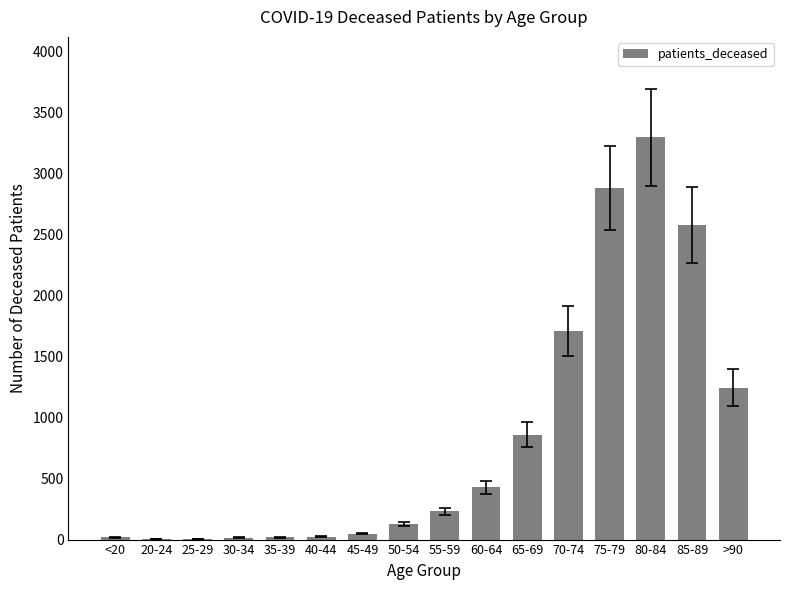

What is the sum of all values?

13501